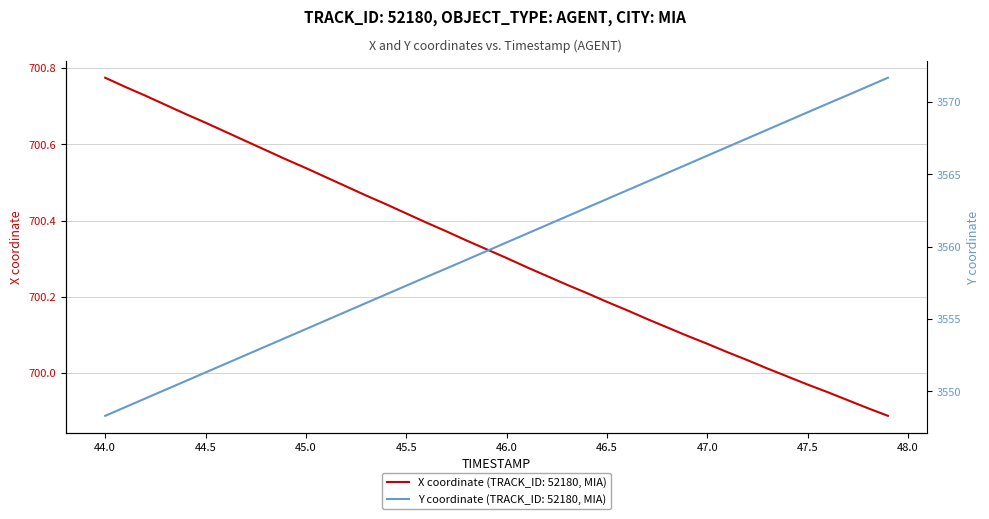

The X coordinate (TRACK_ID: 52180, MIA) series shows 431.2 at 44.0. True or false?

False